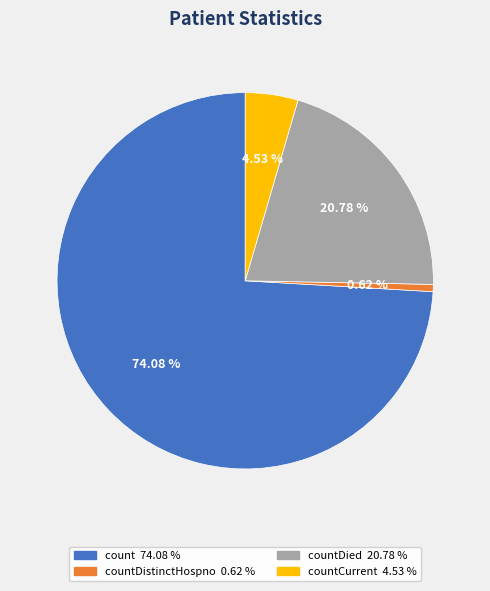

Which has a higher value, countCurrent 4.53 % or countDied 20.78 %?

countDied 20.78 %